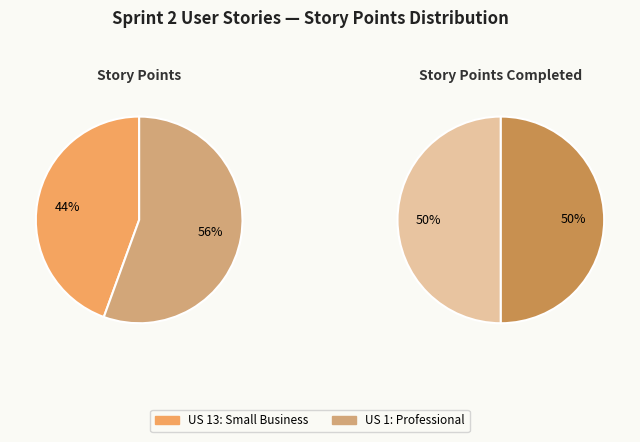

Which slice represents more than half of the pie?

User Story 1 (Professional)